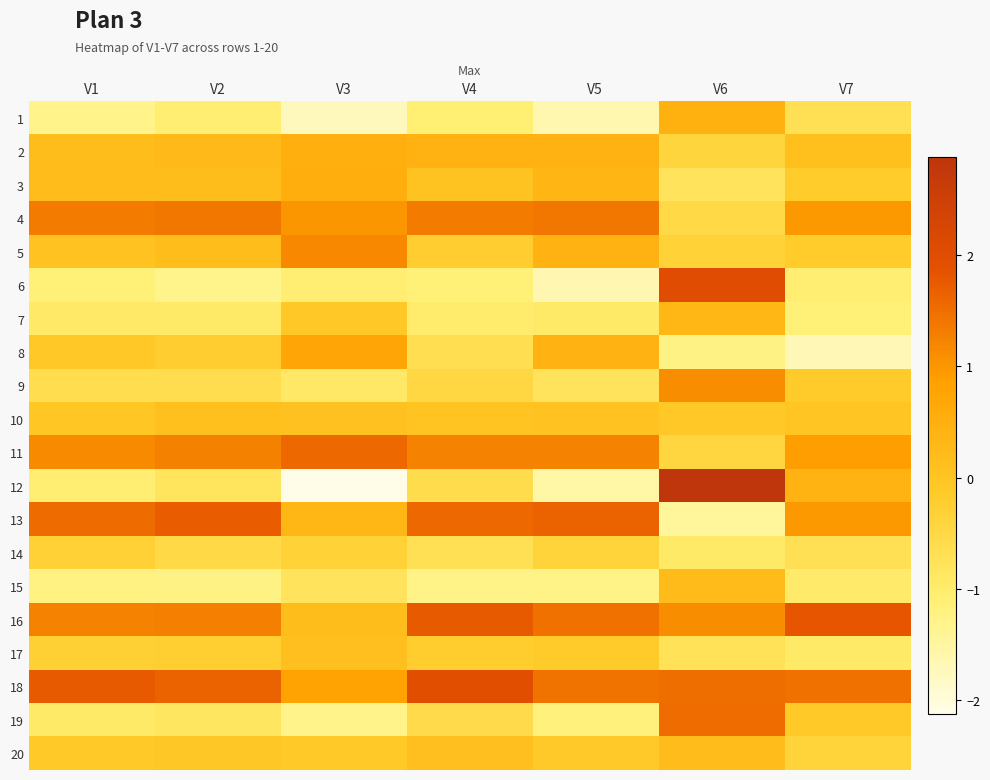

At which category is the sum across all series the highest?

V6